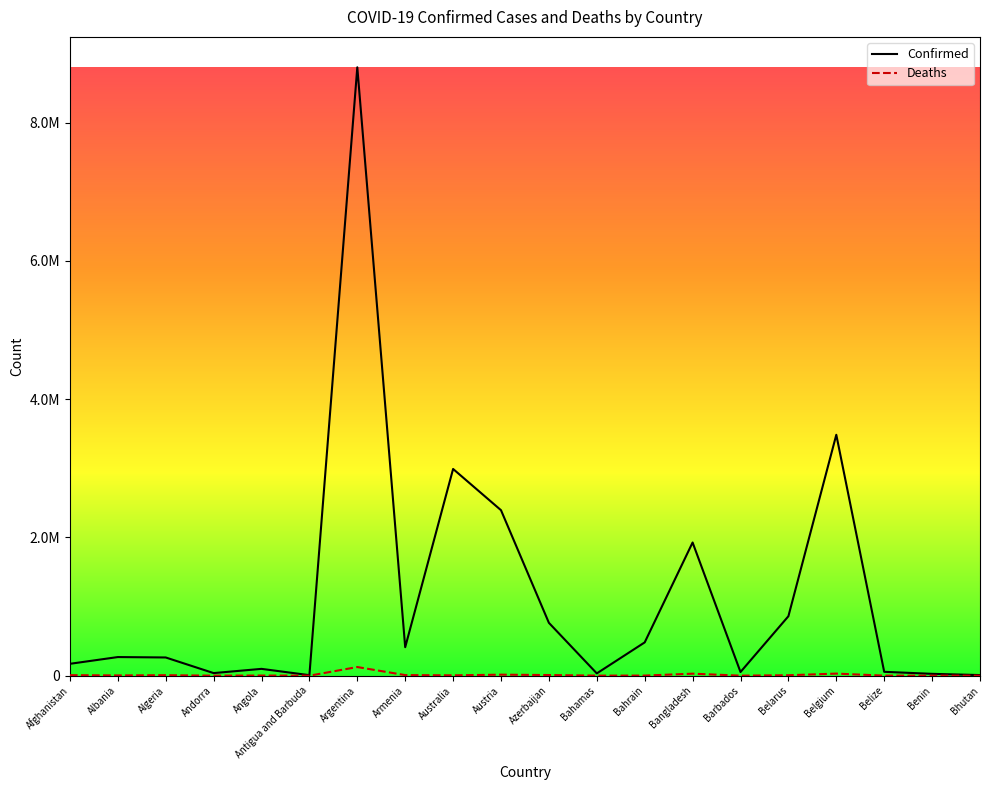

True or false: Confirmed and Deaths intersect in this chart.

False